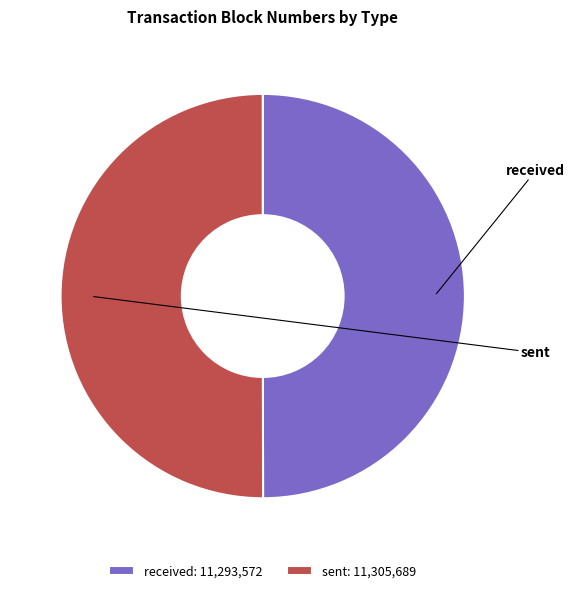

Count the number of slices in the pie.

2